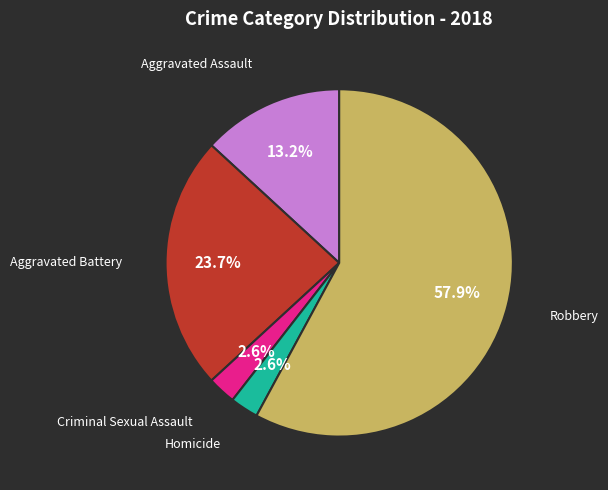

Count the number of slices in the pie.

5